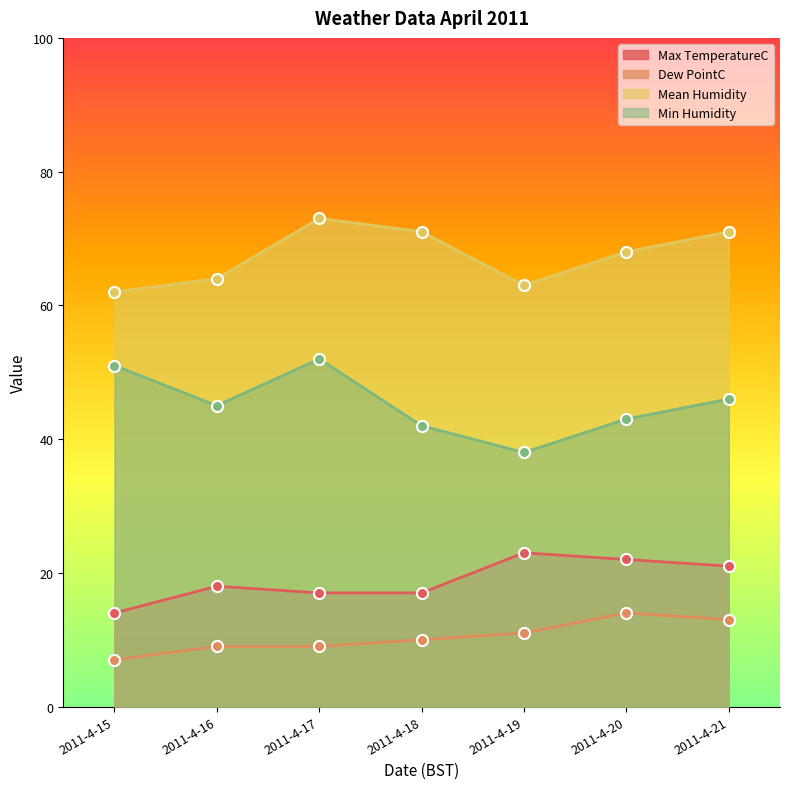

Reading right to left, list all the values displayed in this chart.

Max TemperatureC: 21	22	23	17	17	18	14
Dew PointC: 13	14	11	10	9	9	7
Mean Humidity: 71	68	63	71	73	64	62
Min Humidity: 46	43	38	42	52	45	51